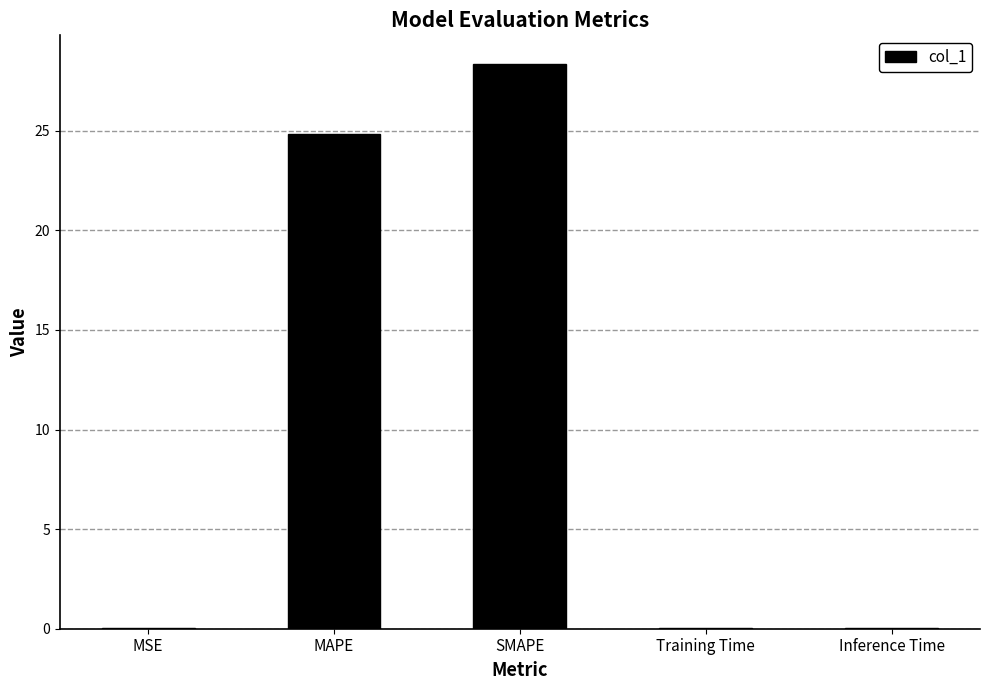

Where is the data nearest to the value 14?

MAPE